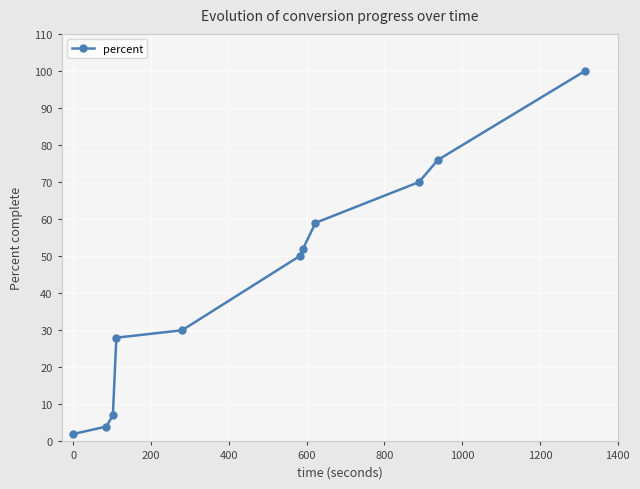

True or false: the data has more than 1 interior local peaks.

False